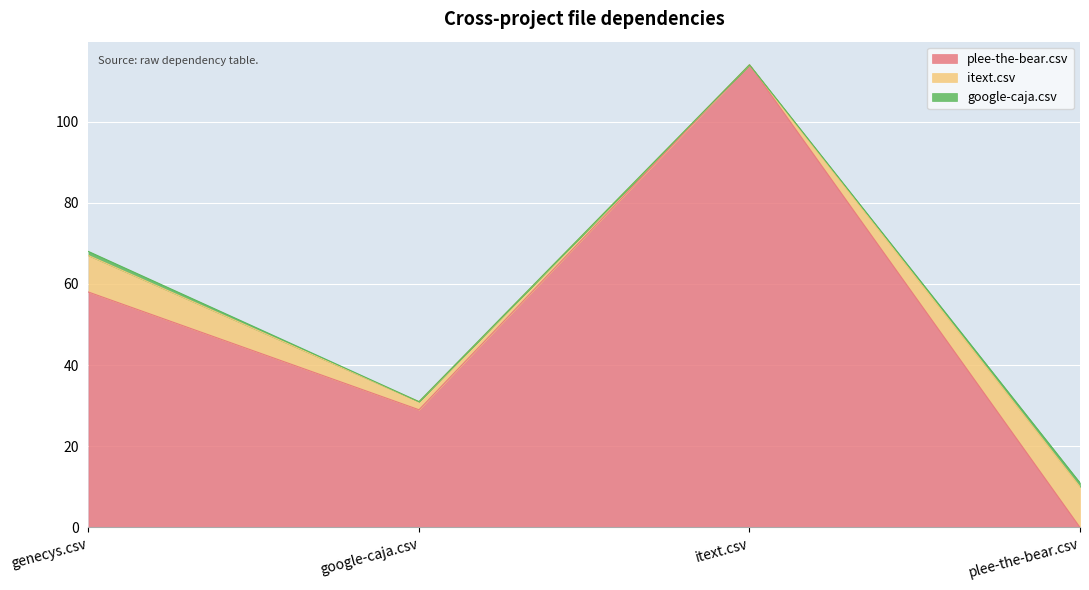

Reading right to left, transcribe all the data shown in this chart.

plee-the-bear.csv: 0	114	29	58
itext.csv: 10	0	2	9
google-caja.csv: 1	0	0	1